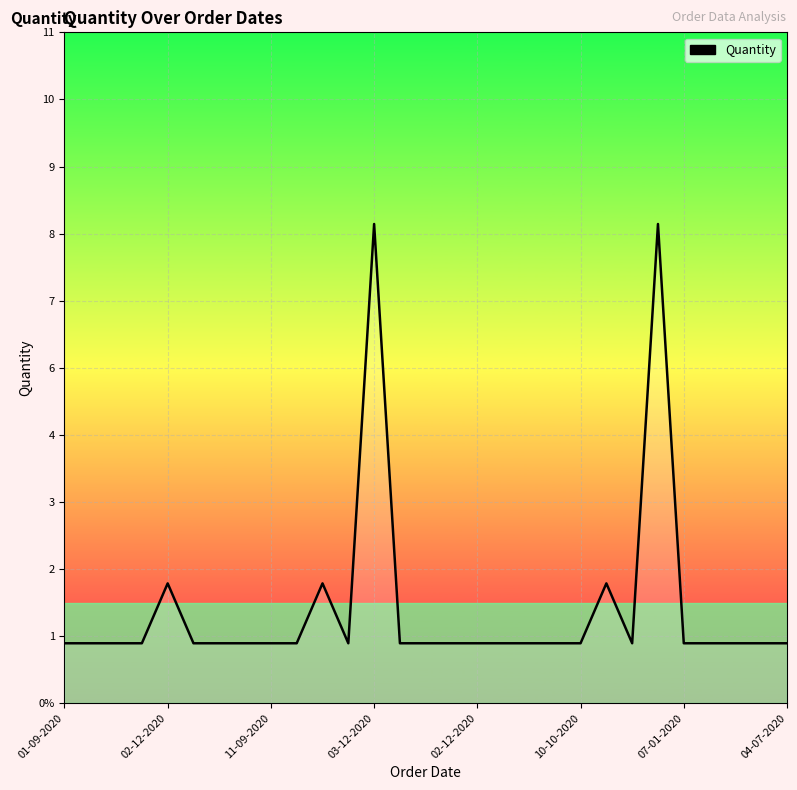

At which category does the data reach its first local peak?

02-12-2020